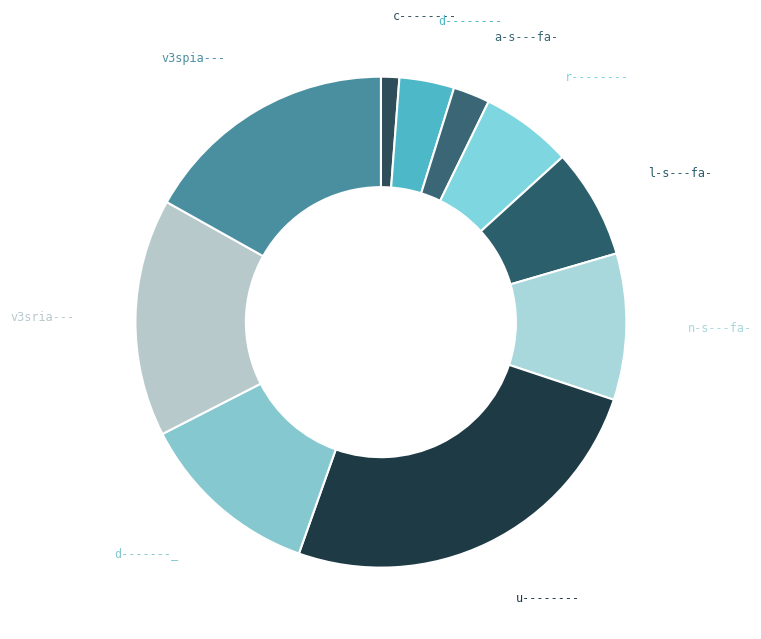

Is there any slice that represents more than half of the pie?

No